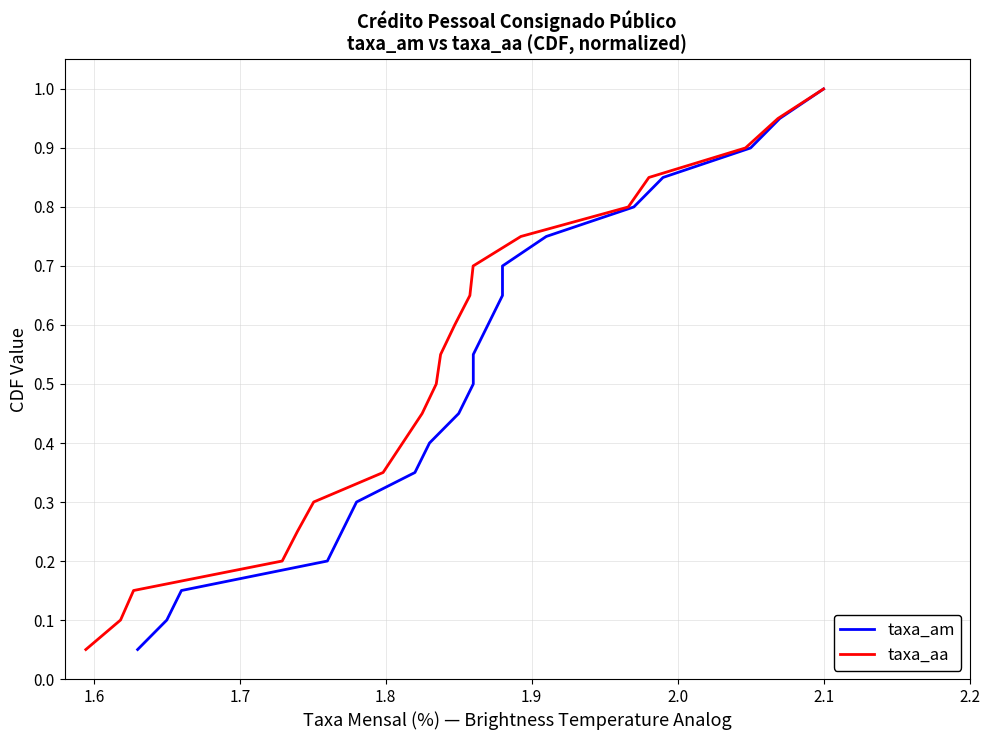

At how many categories does at least one series exceed 0?

20